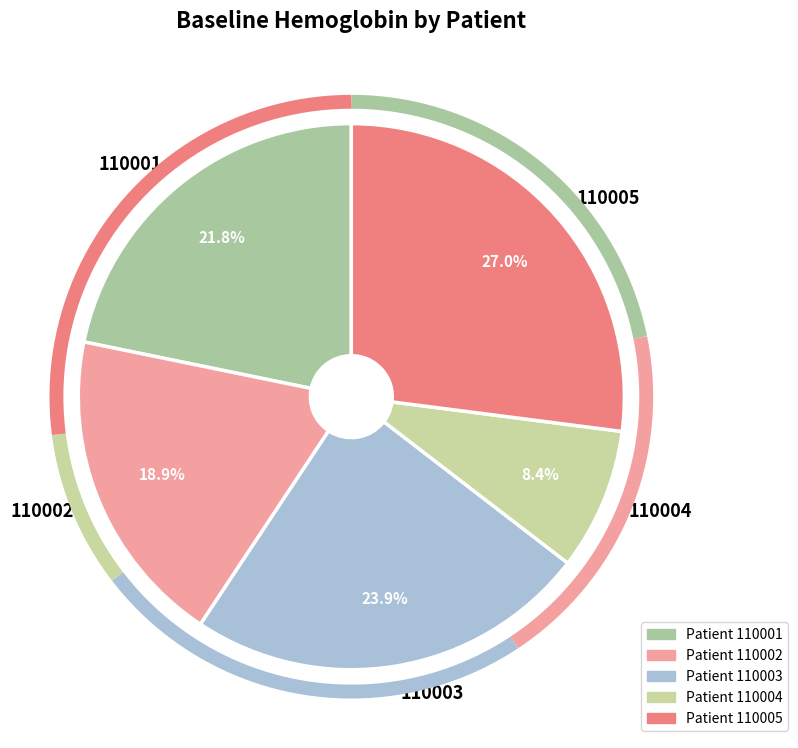

To the nearest percent, what is the difference between the largest and smallest slice percentages?

19%